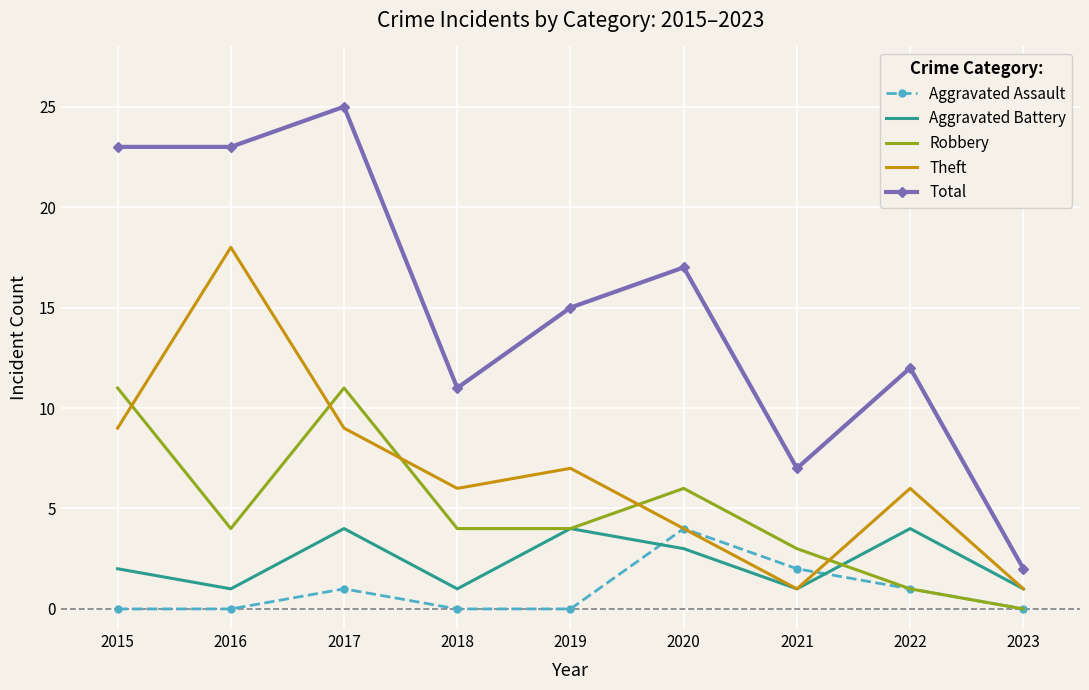

What is the maximum value shown in the chart?

25